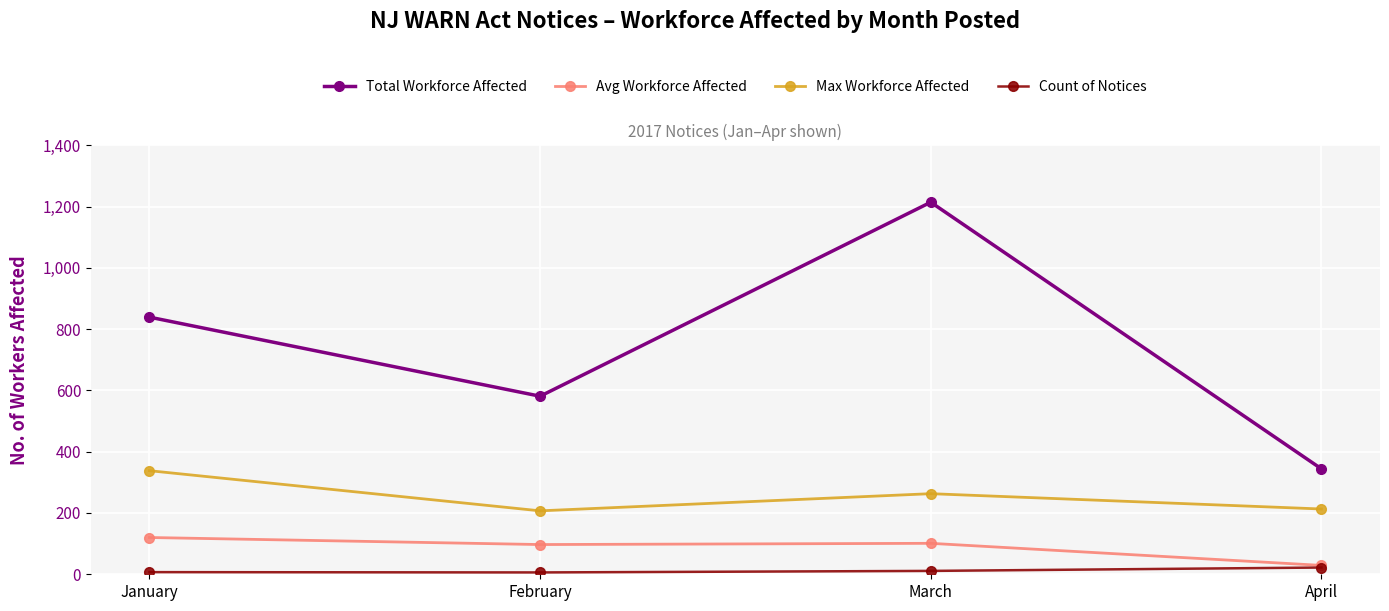

Which series changed the most between February and March?

Total Workforce Affected